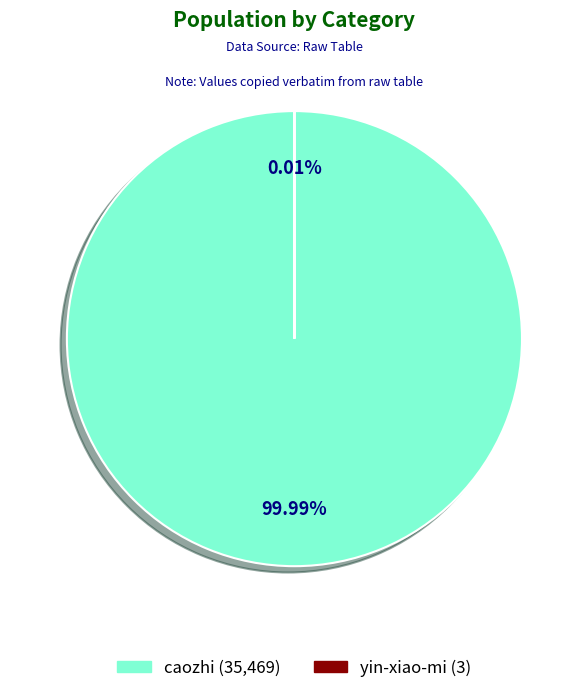

To the nearest percent, what is the average slice percentage?

50%